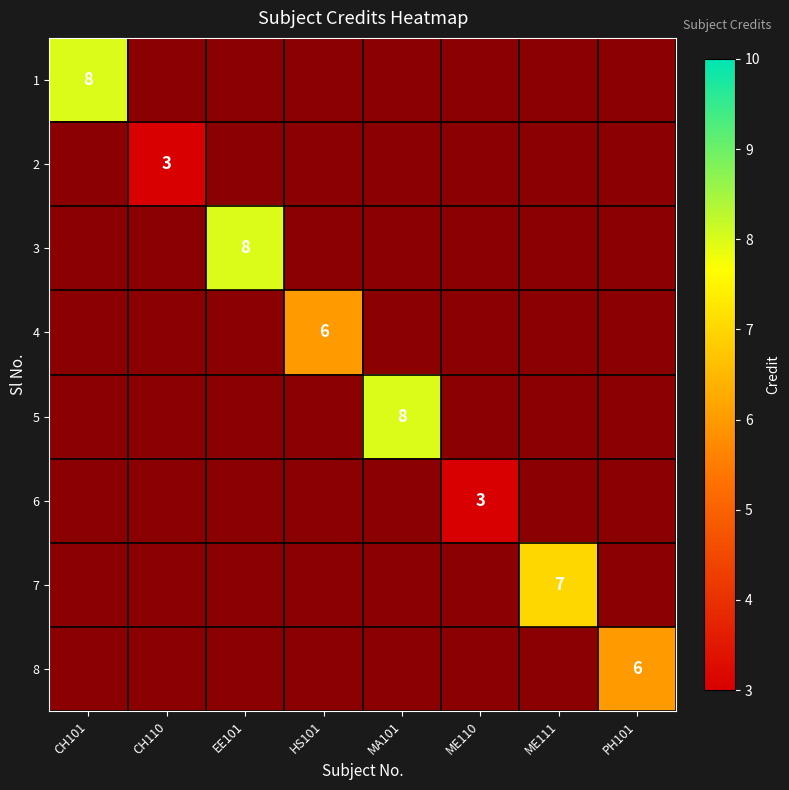

Is the value of 3 at CH101 greater than the value of 5 at HS101?

No